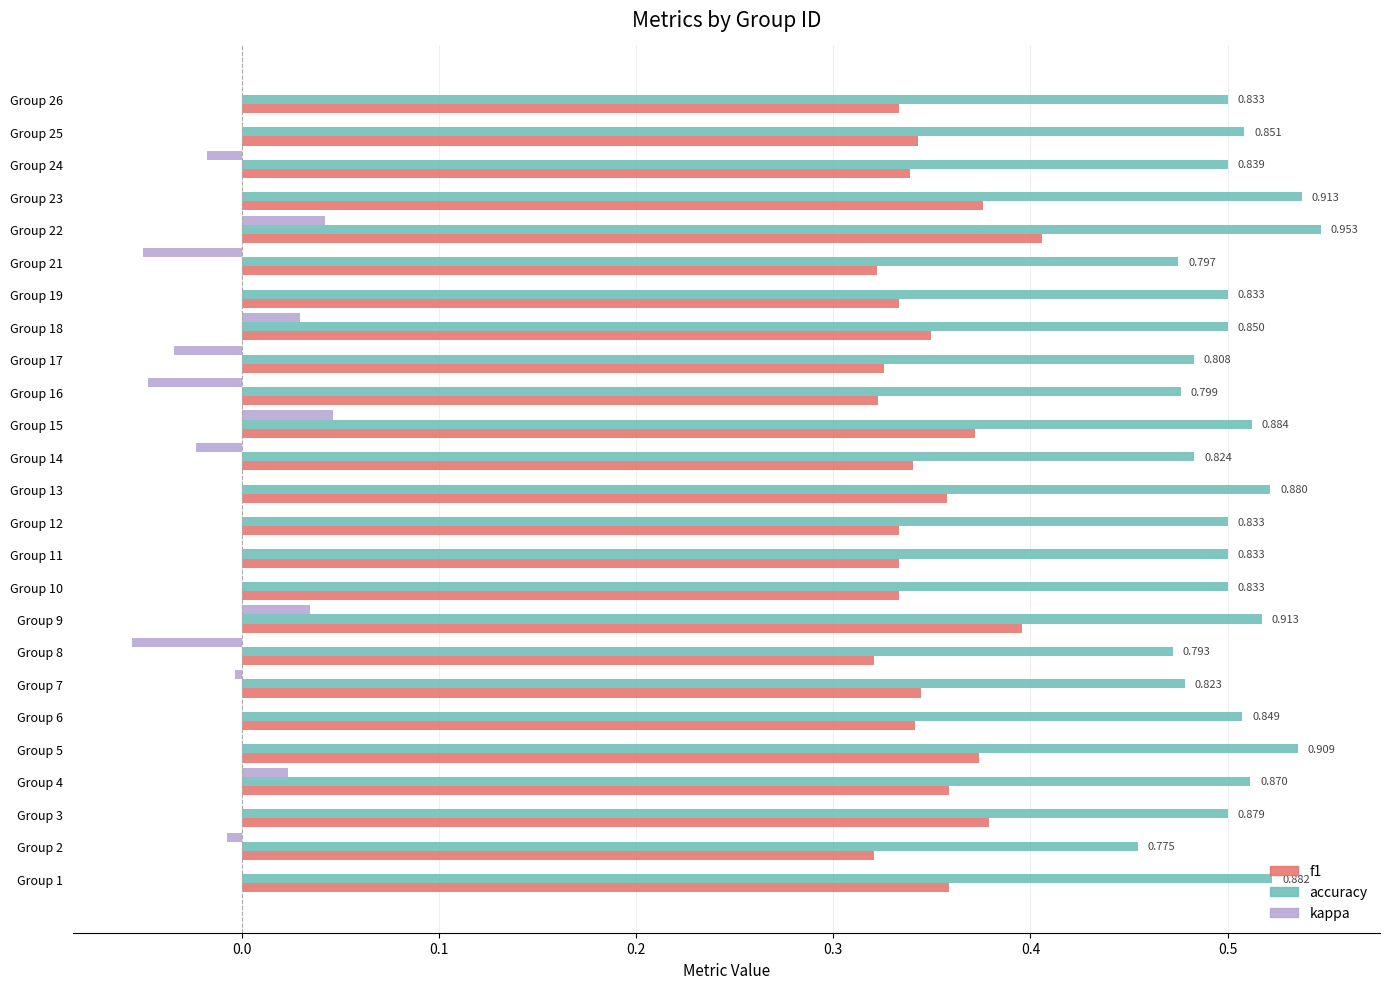

Is the value of kappa at Group 25 greater than the value of f1 at Group 17?

No